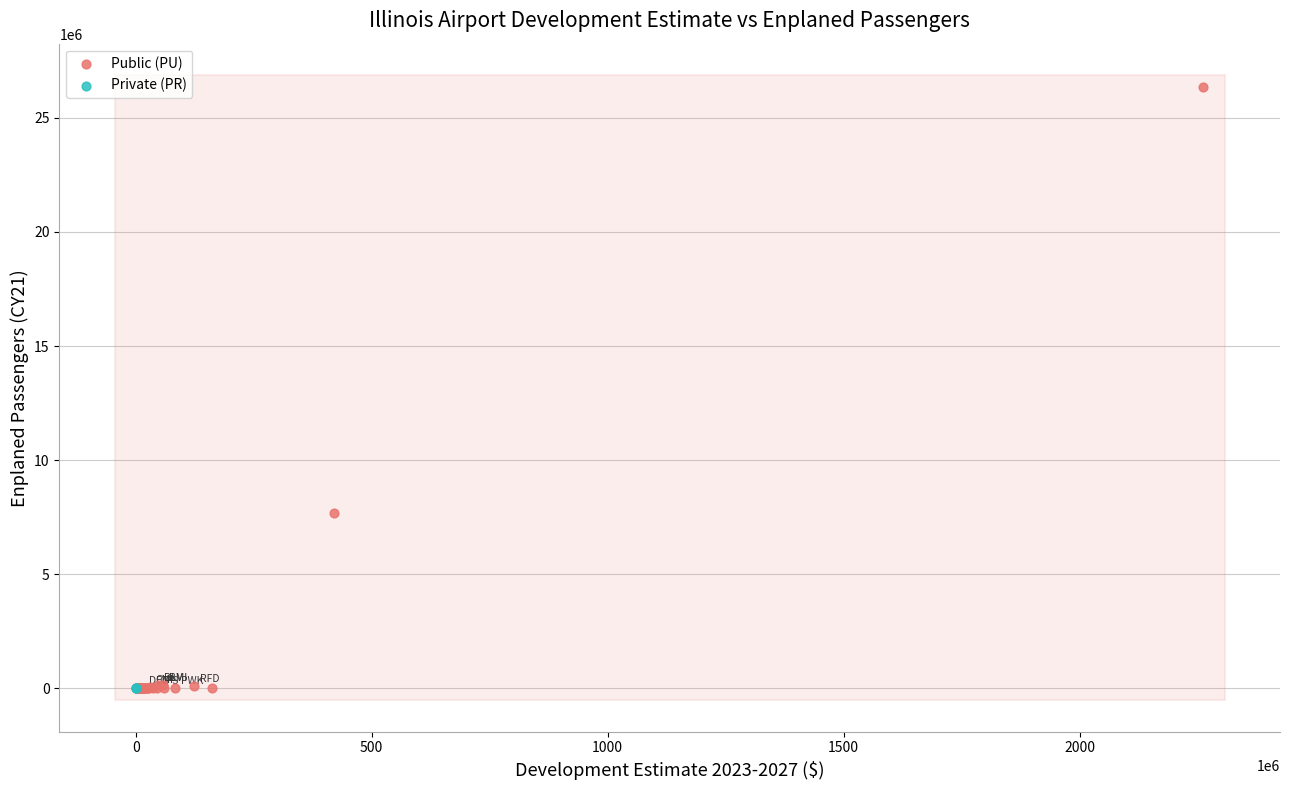

Which series contains the highest Y value?

Public (PU)